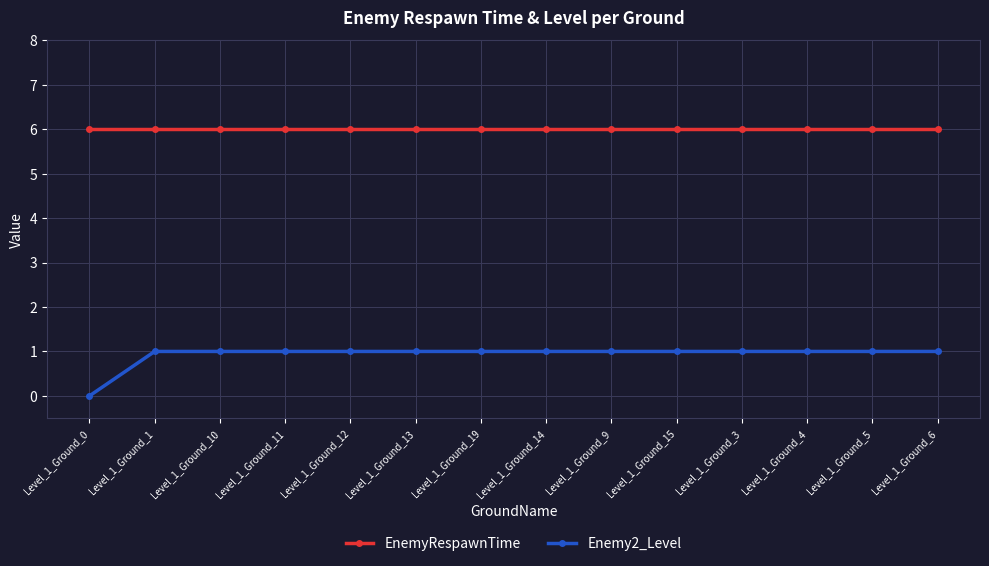

Is it true that EnemyRespawnTime equals 6 at Level_1_Ground_9?

True